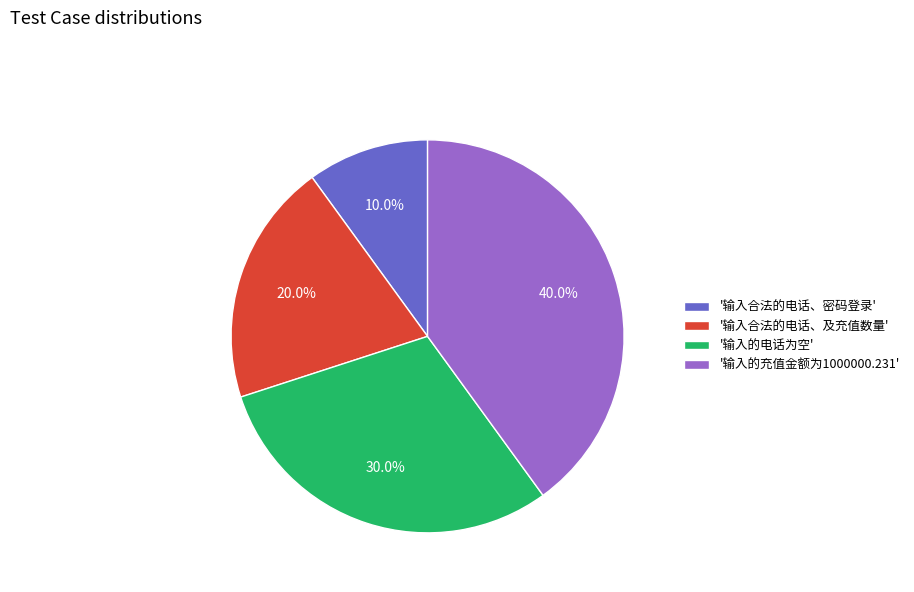

Which category has the smallest portion of the pie?

'输入合法的电话、密码登录'